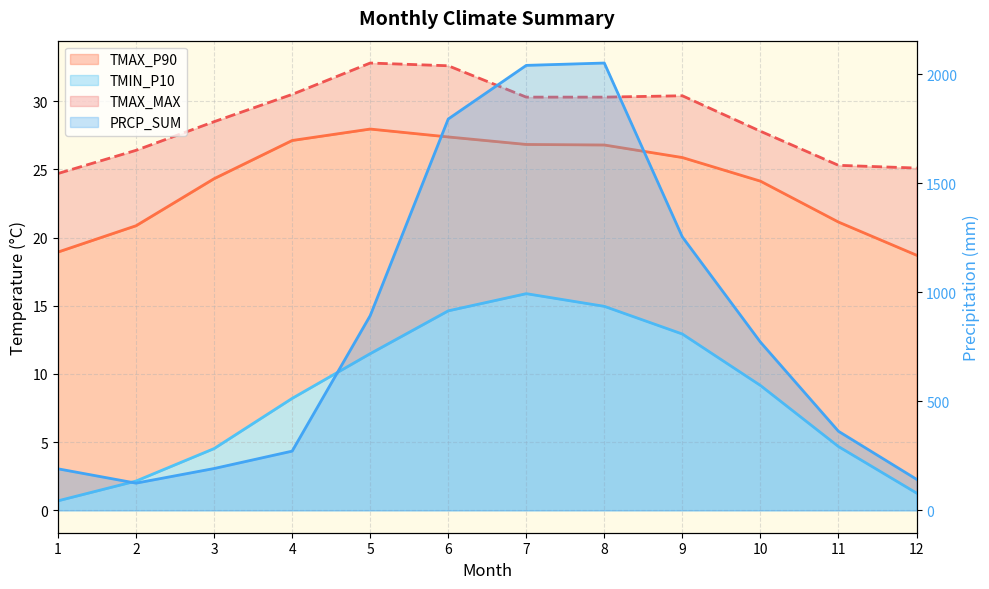

In TMAX_P90, how many points are higher than both neighbors (excluding endpoints)?

1